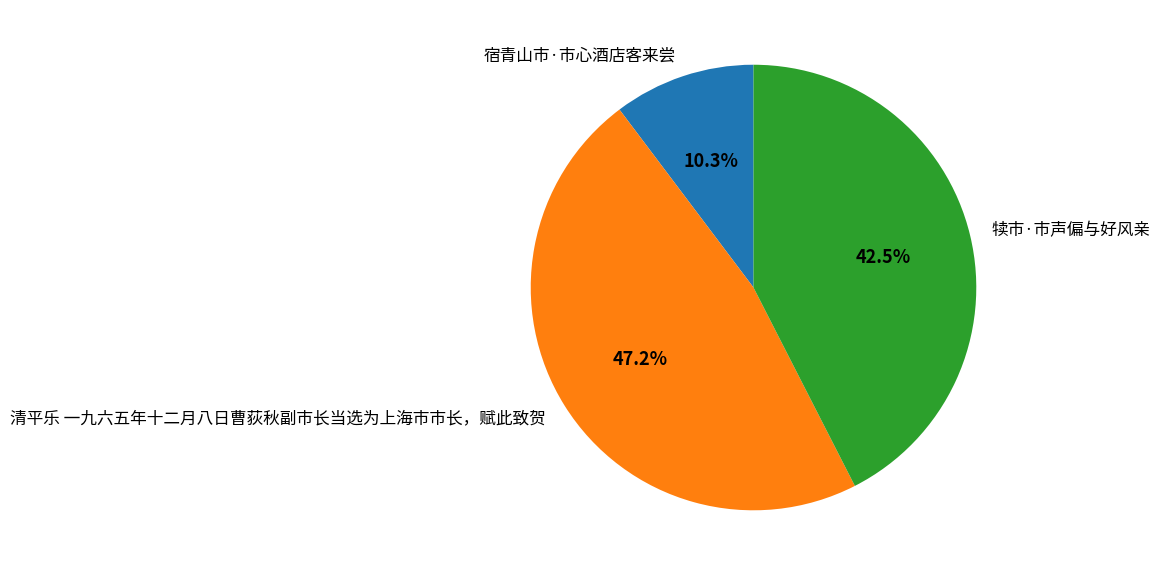

Rank the categories by value from lowest to highest.

宿青山市·市心酒店客来尝, 犊市·市声偏与好风亲, 清平乐 一九六五年十二月八日曹荻秋副市长当选为上海市市长，赋此致贺